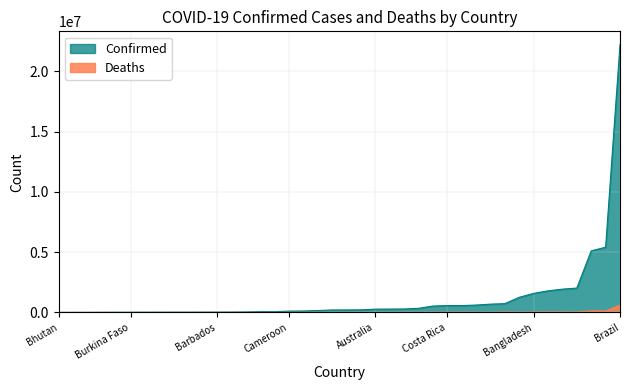

In Deaths, how many points are higher than both neighbors (excluding endpoints)?

13